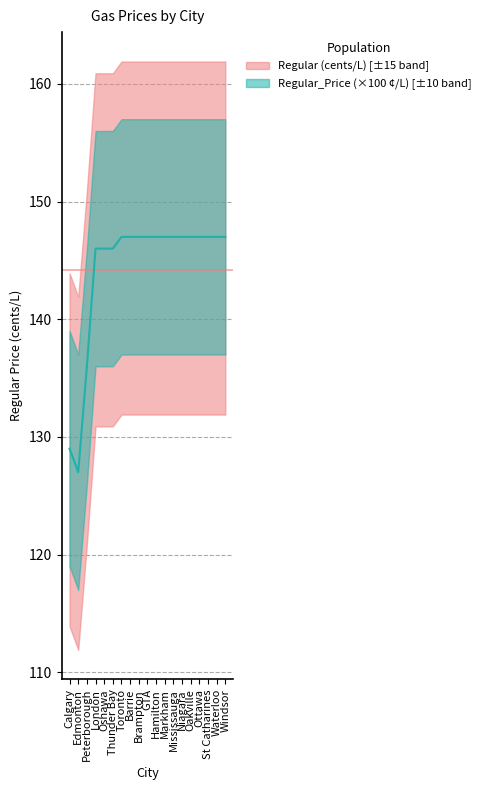

What is the smallest value displayed?

127